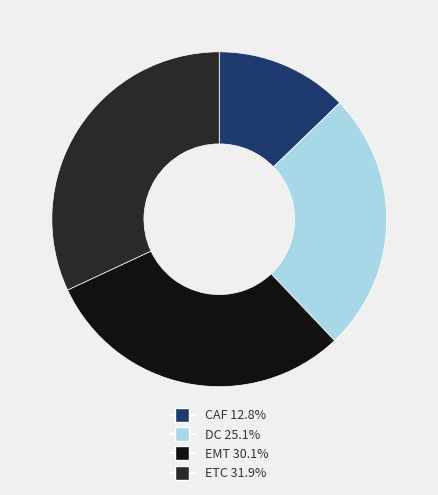

Which slice is the smallest?

CAF